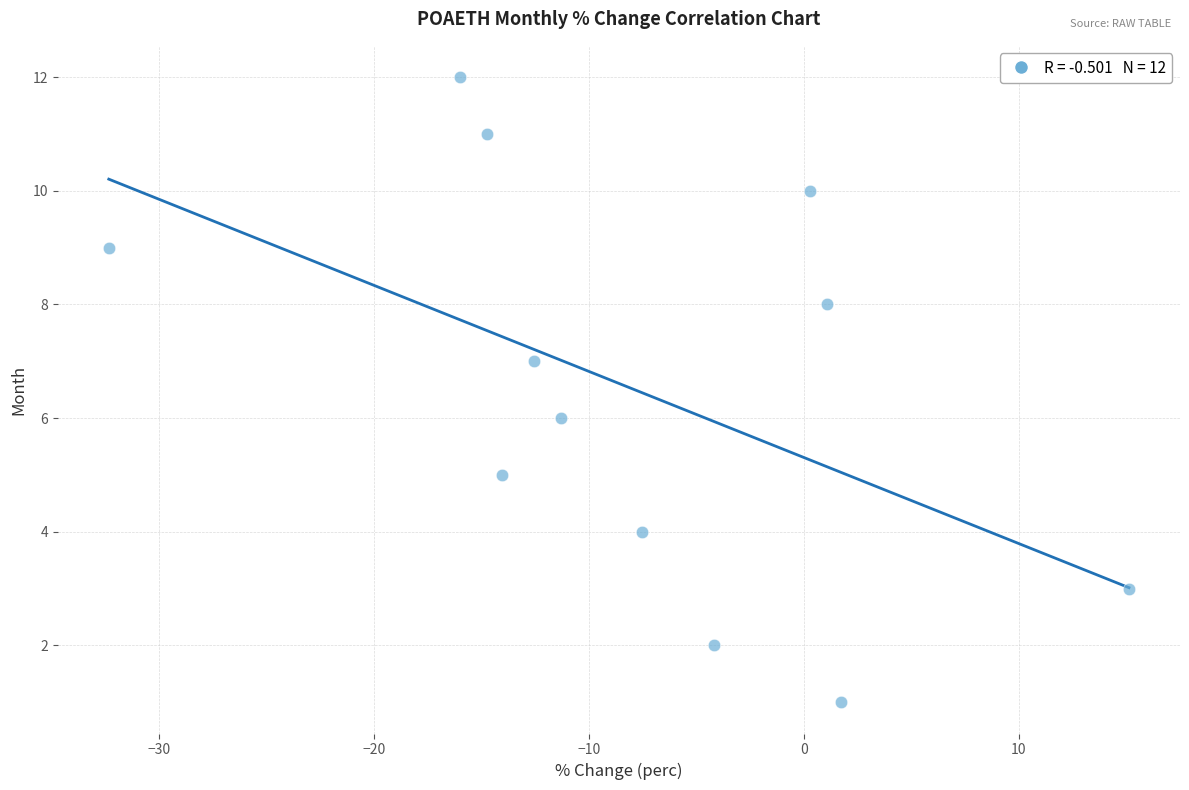

What is the range of Y values (max minus min)?

11